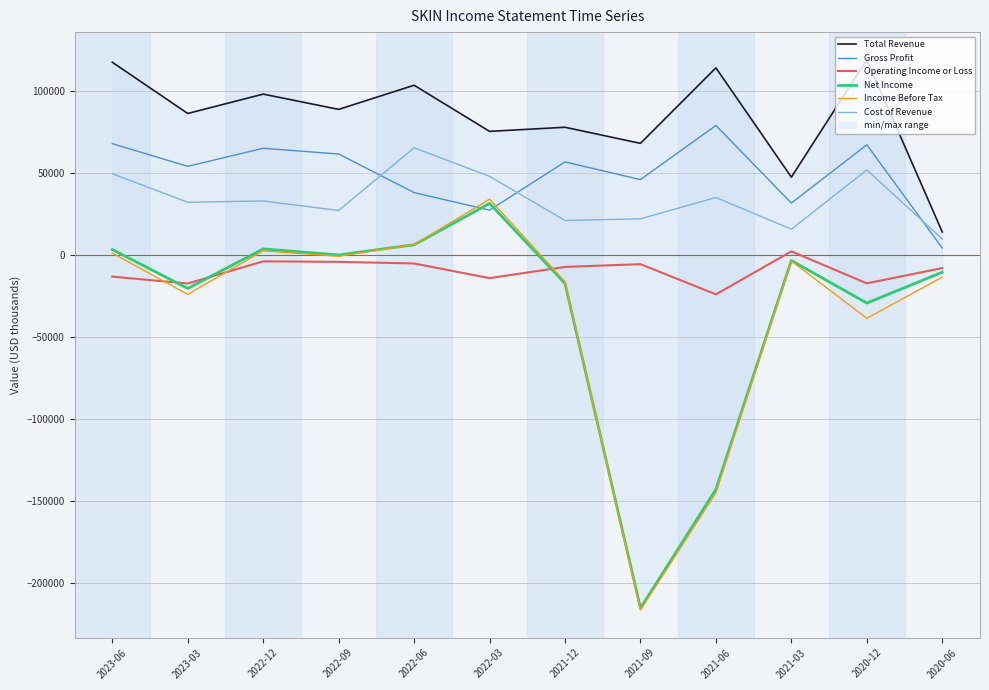

What is the highest value of the Net Income series?

31500